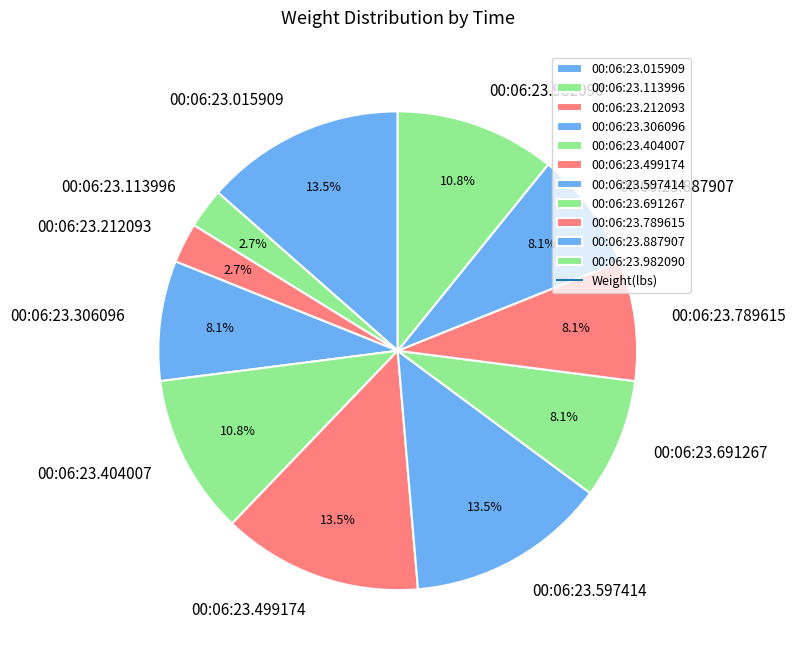

Is there a majority slice in this chart?

No